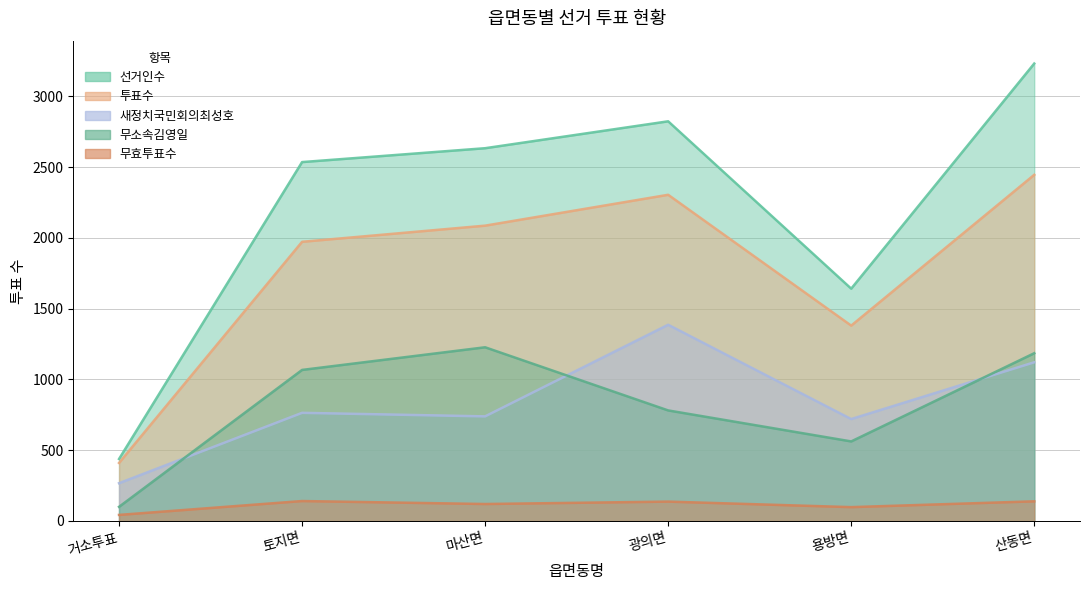

What is the label of the 1st point from the left?

거소투표